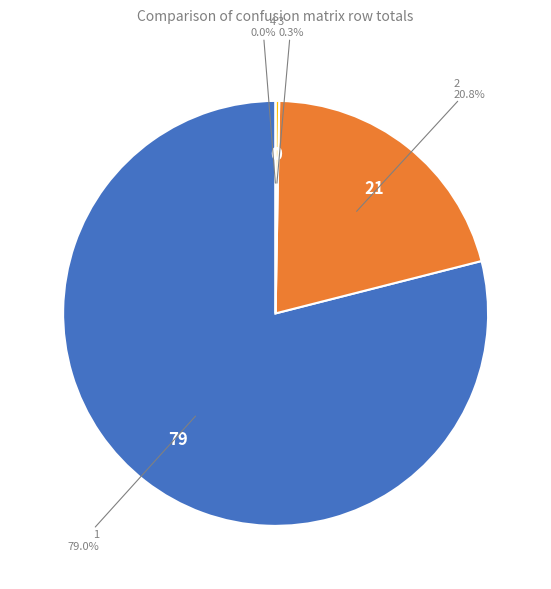

What is the majority slice?

1